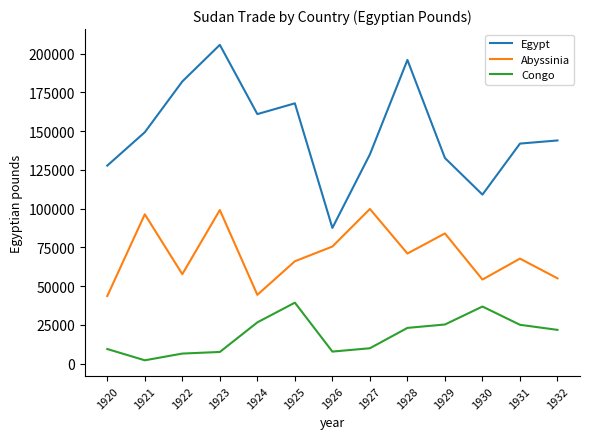

Is the value of Abyssinia at 1921 greater than the value of Egypt at 1923?

No